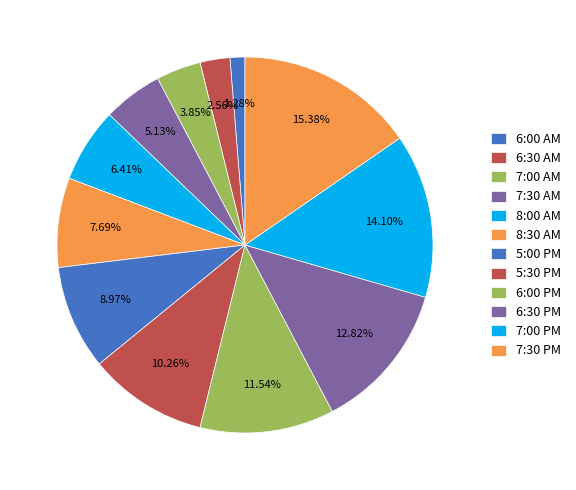

What percentage do 6:00 AM and 7:30 AM together represent?

6.4%